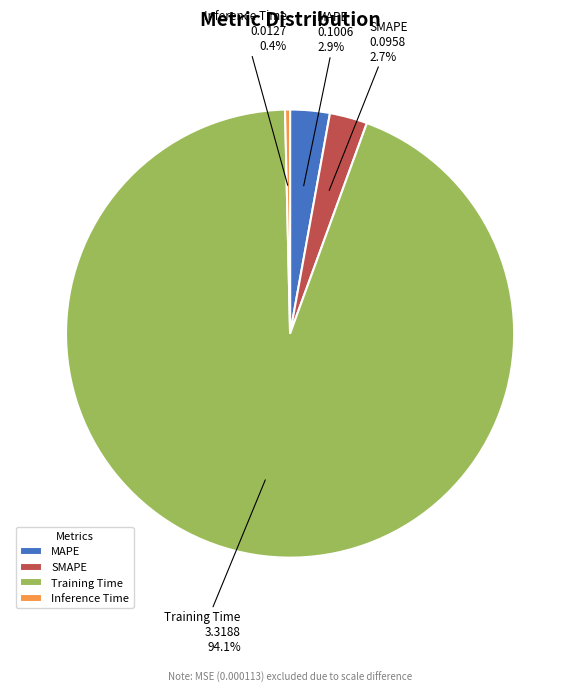

What percentage is the MAPE slice, to the nearest percent?

3%